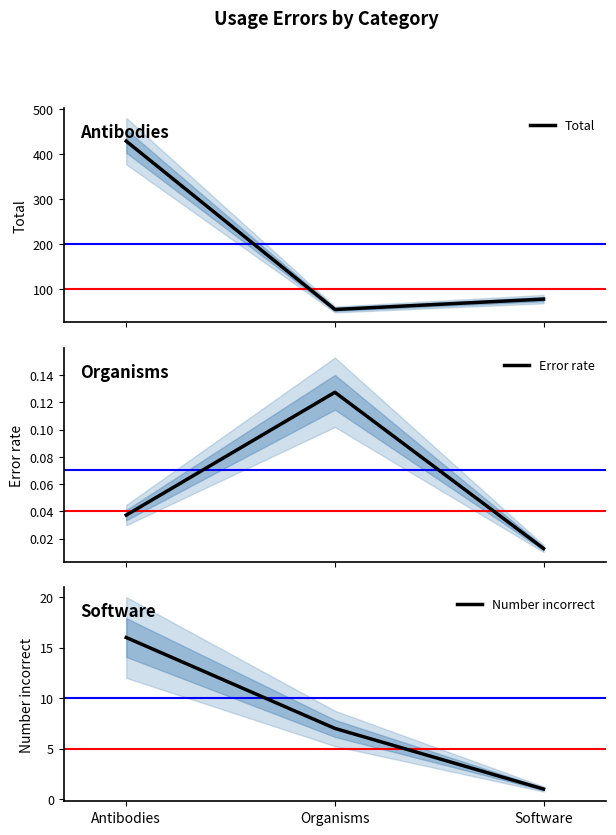

The Number incorrect series shows 3.7 at Organisms. True or false?

False